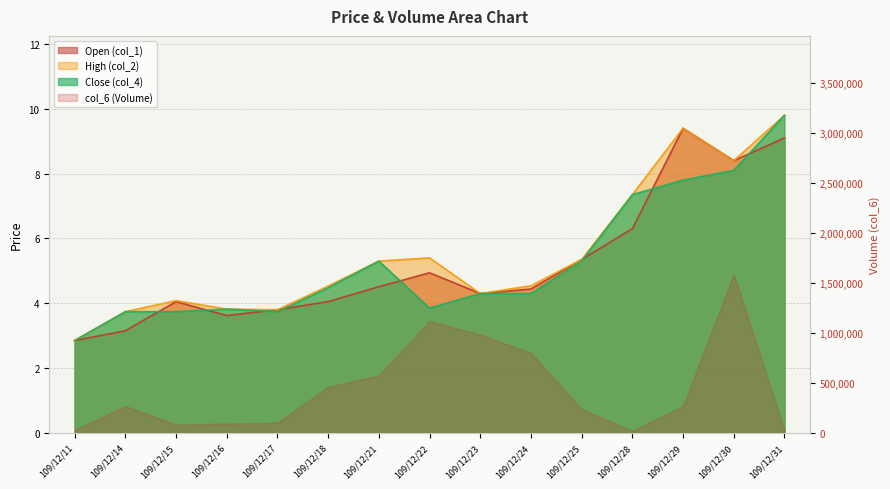

At which category does col_4 reach its first local peak?

109/12/16